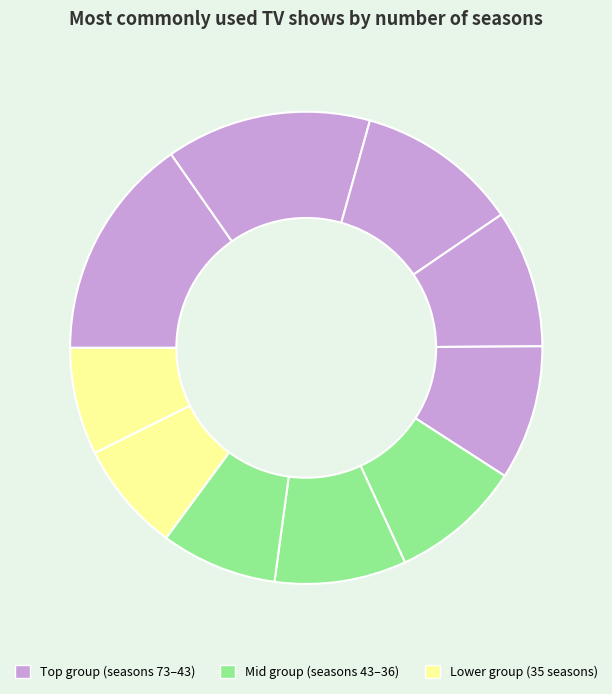

Count the number of slices in the pie.

10